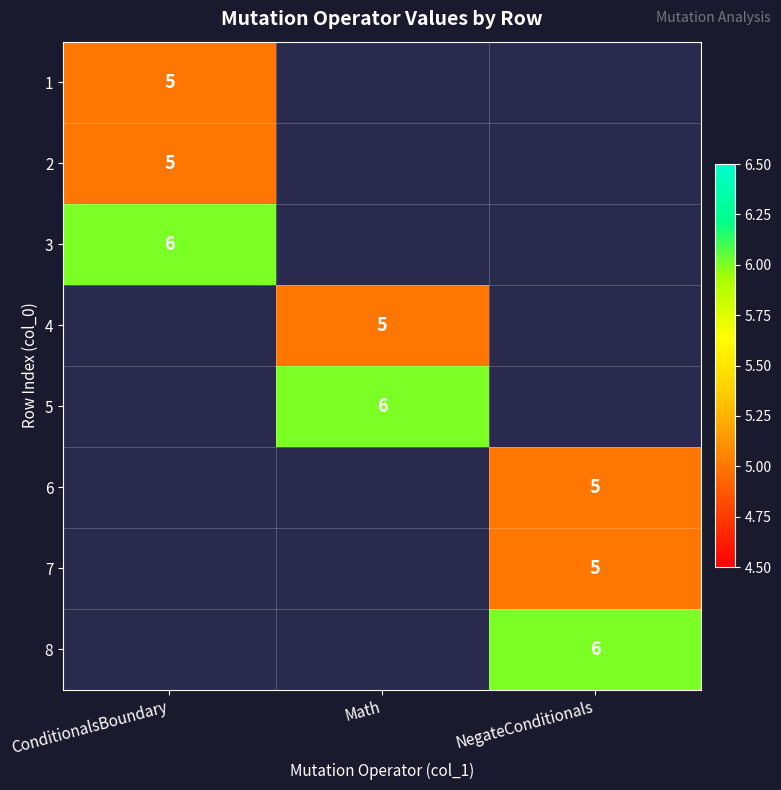

The 3 series shows 8 at ConditionalsBoundary. True or false?

False